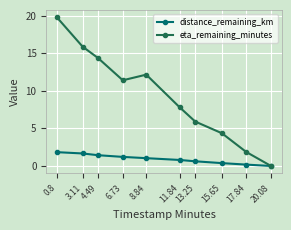

What is the value of the eta_remaining_minutes point at the 1st from the left?

19.8